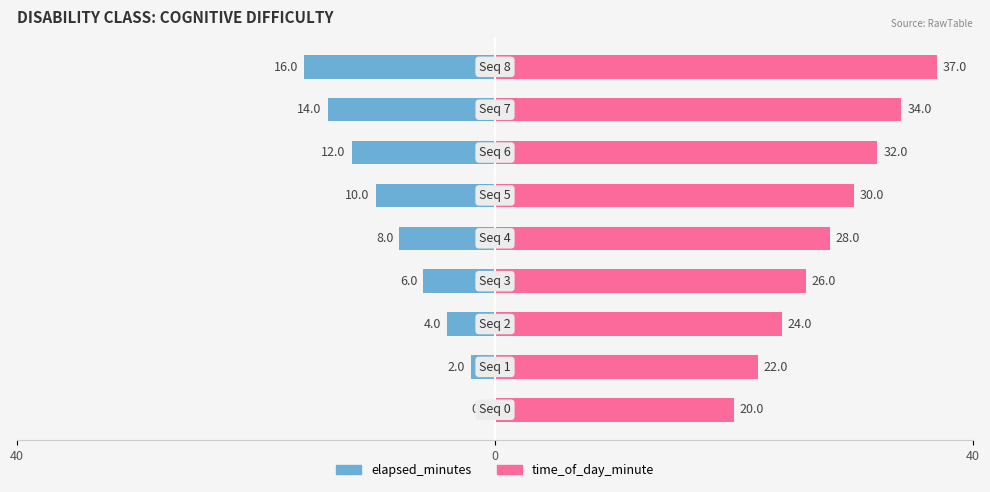

At how many categories does at least one series exceed 28?

4